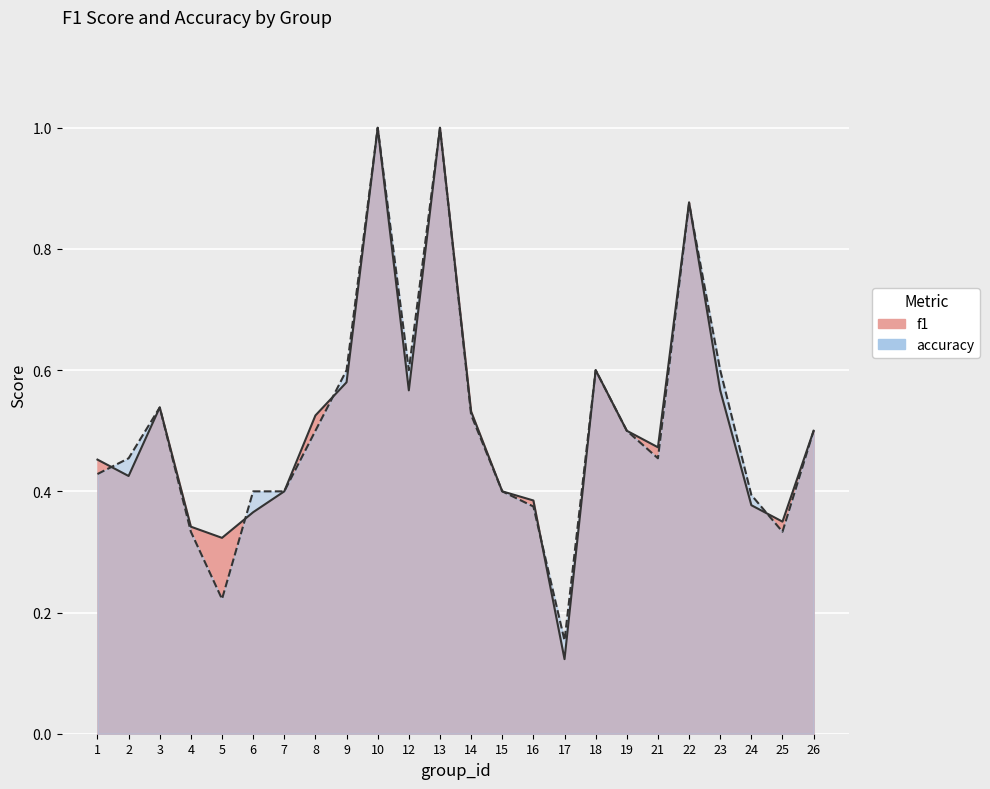

True or false: f1 and accuracy cross at least once.

True